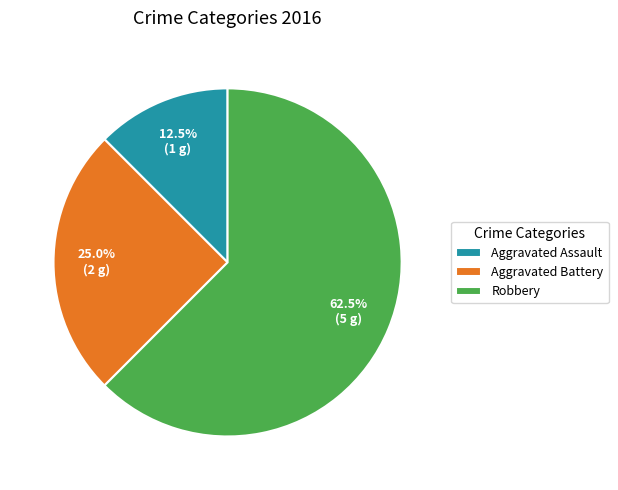

Rank the categories by value from highest to lowest.

Robbery, Aggravated Battery, Aggravated Assault